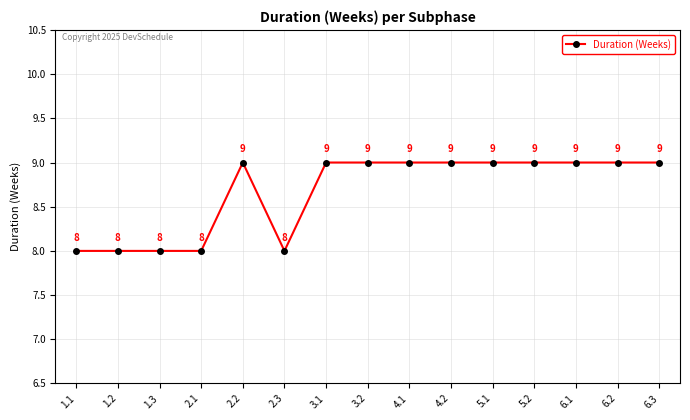

What is the smallest value displayed?

8